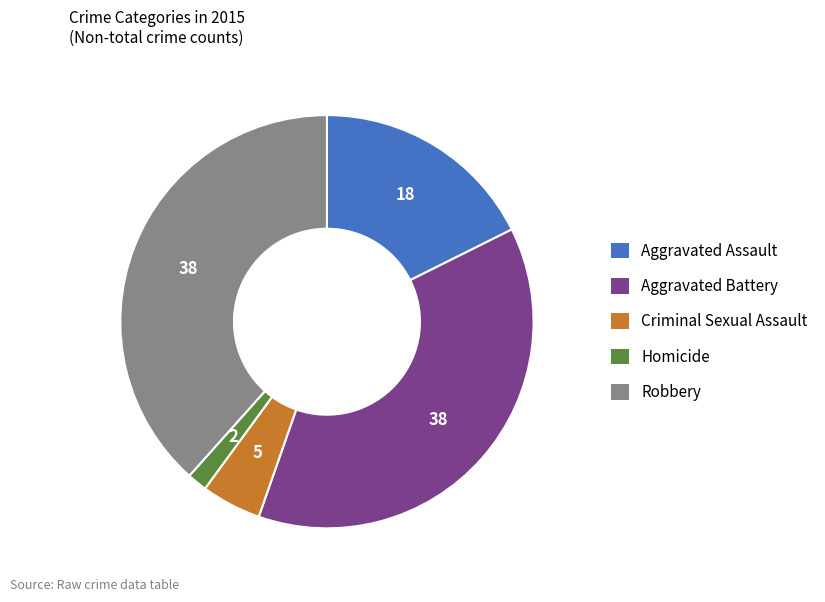

Which slice is the largest?

Robbery